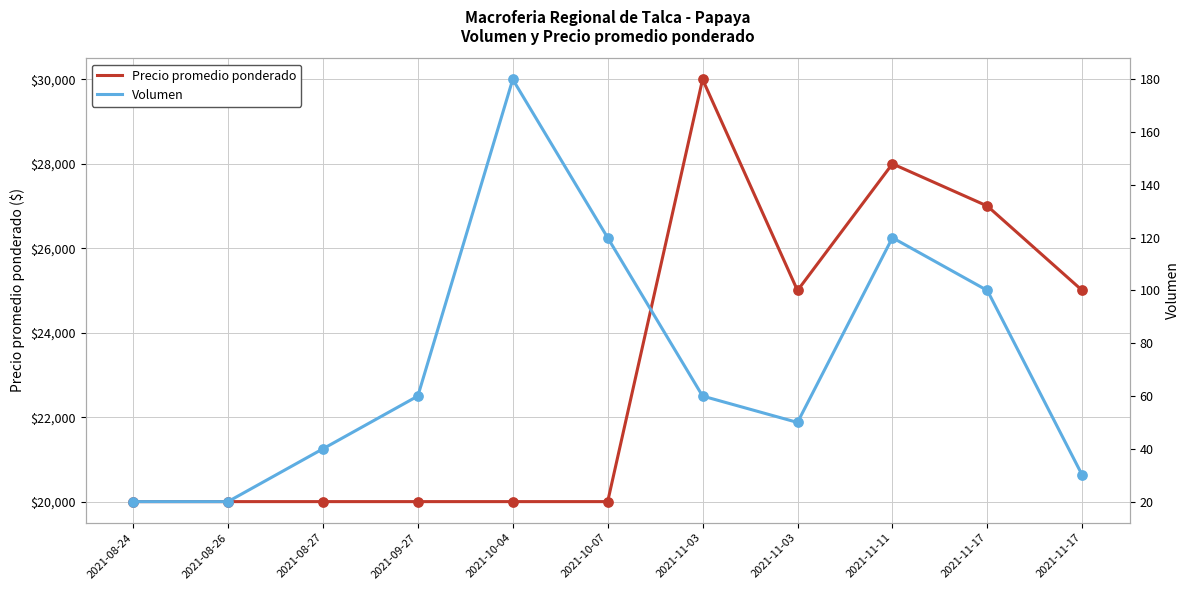

Which series has the largest Y range (max minus min)?

Precio promedio ponderado